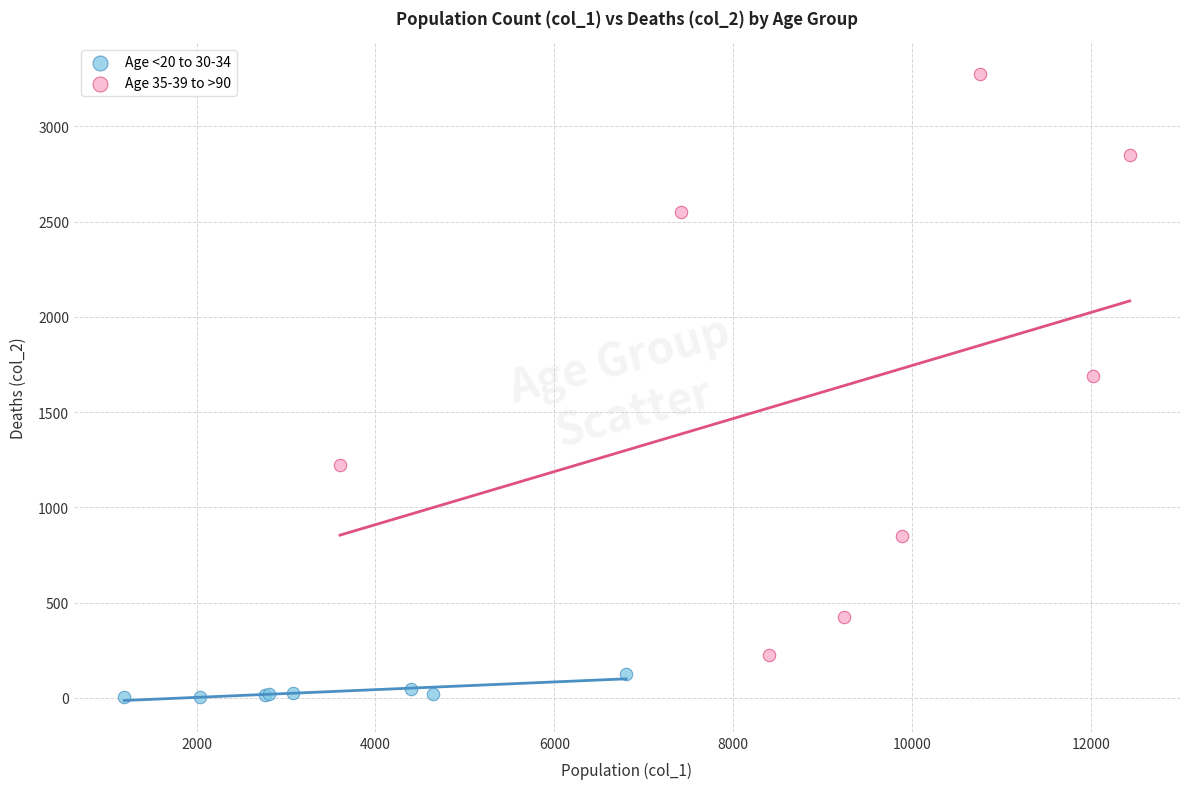

What are all the series names shown in the legend?

Age <20 to 30-34, Age 35-39 to >90